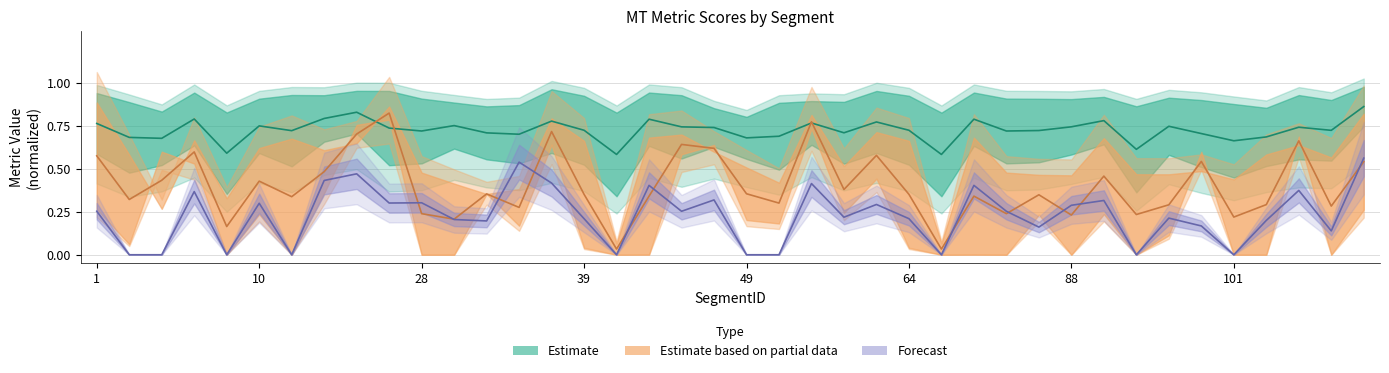

In Forecast (center), how many points are lower than both neighbors (excluding endpoints)?

12